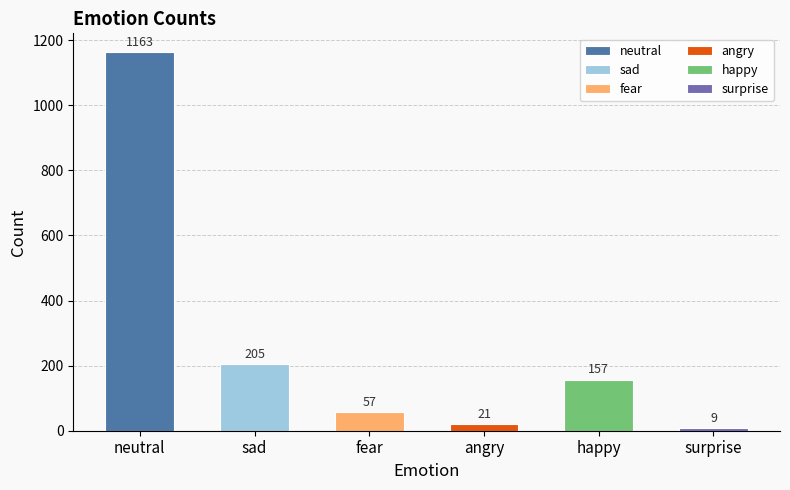

What is the sum of all values?

1612